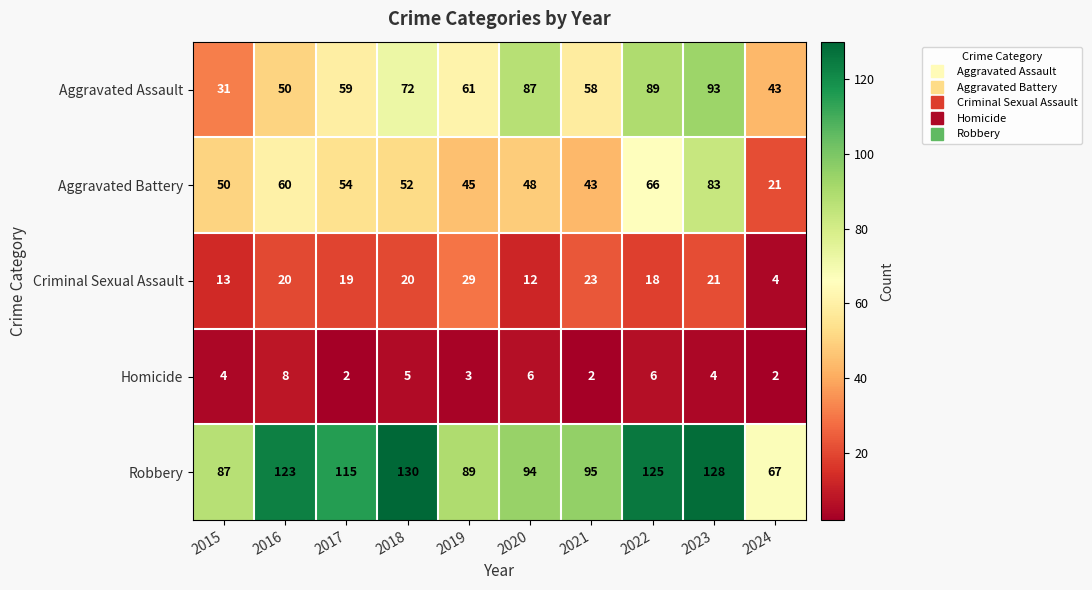

At which label does Robbery reach its minimum?

2024